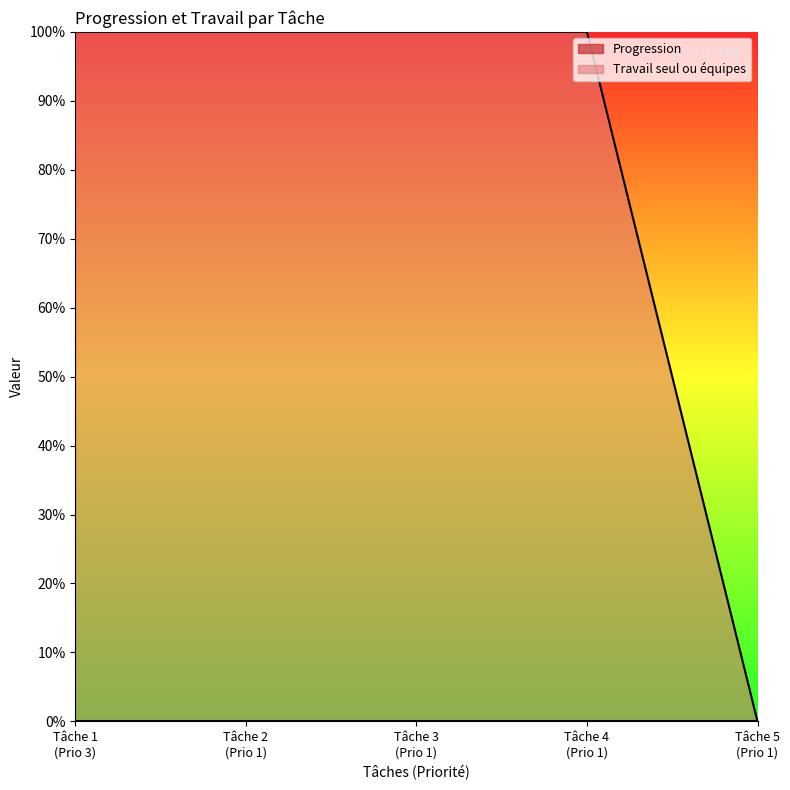

List the labels in order of value, largest first.

Tâche 1 (Prio 3), Tâche 2 (Prio 1), Tâche 3 (Prio 1), Tâche 4 (Prio 1), Tâche 5 (Prio 1)